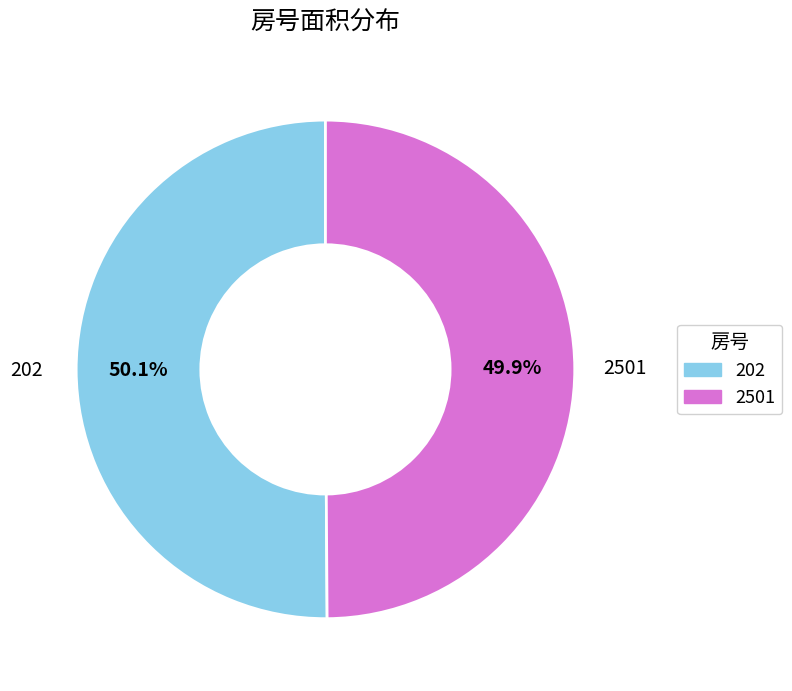

Count the number of slices in the pie.

2